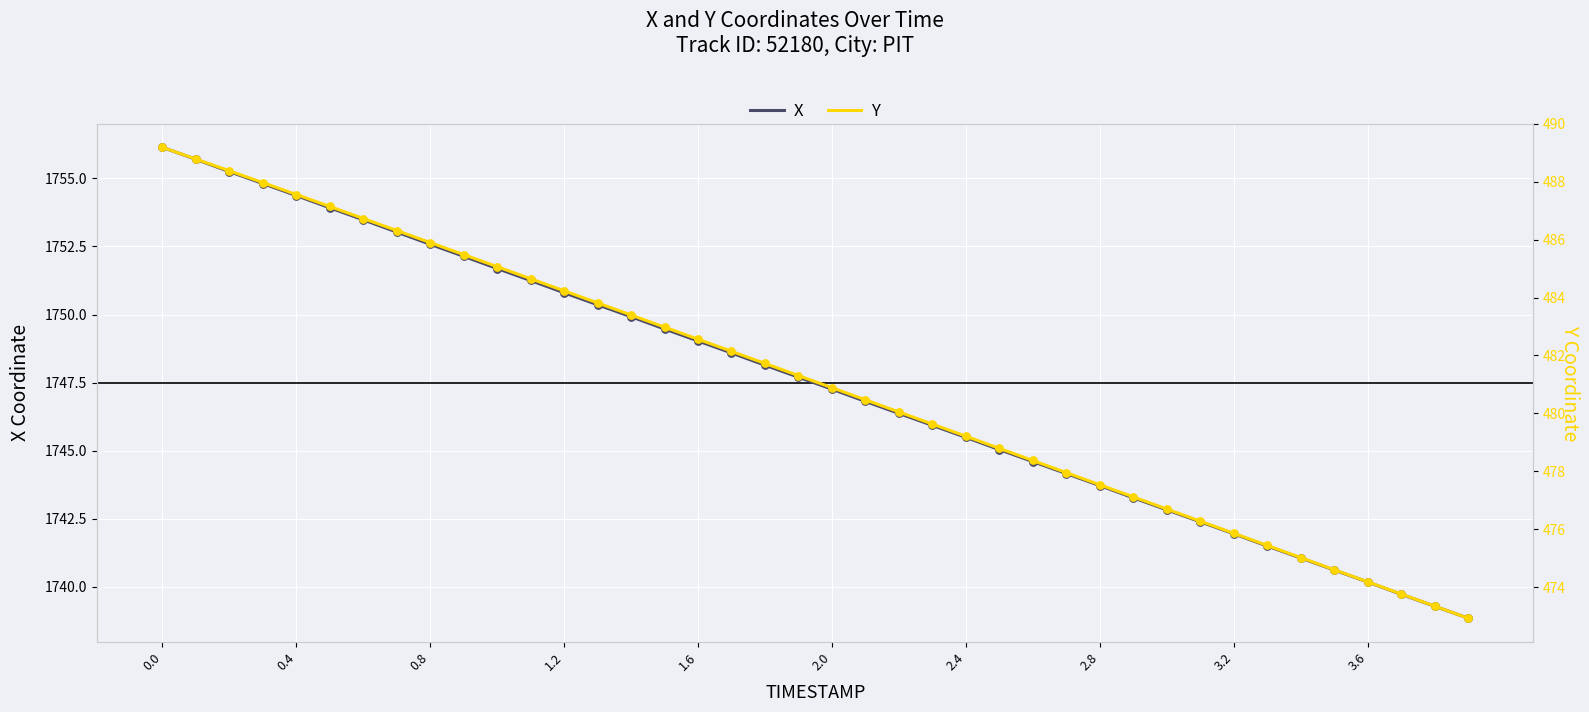

At how many categories does at least one series exceed 847?

40